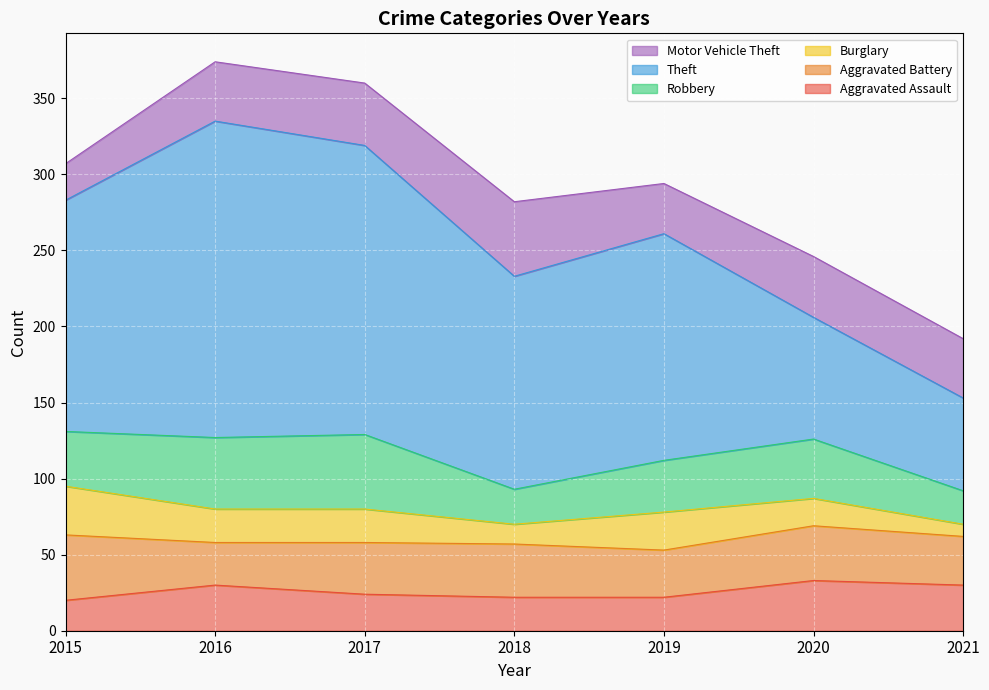

True or false: Motor Vehicle Theft and Theft intersect in this chart.

False